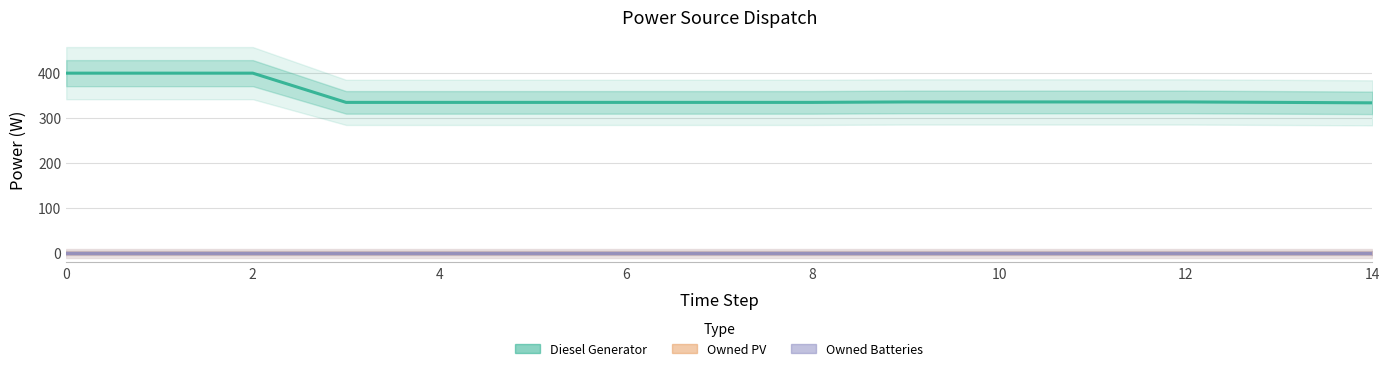

Does the chart display data point markers on the line(s)?

No